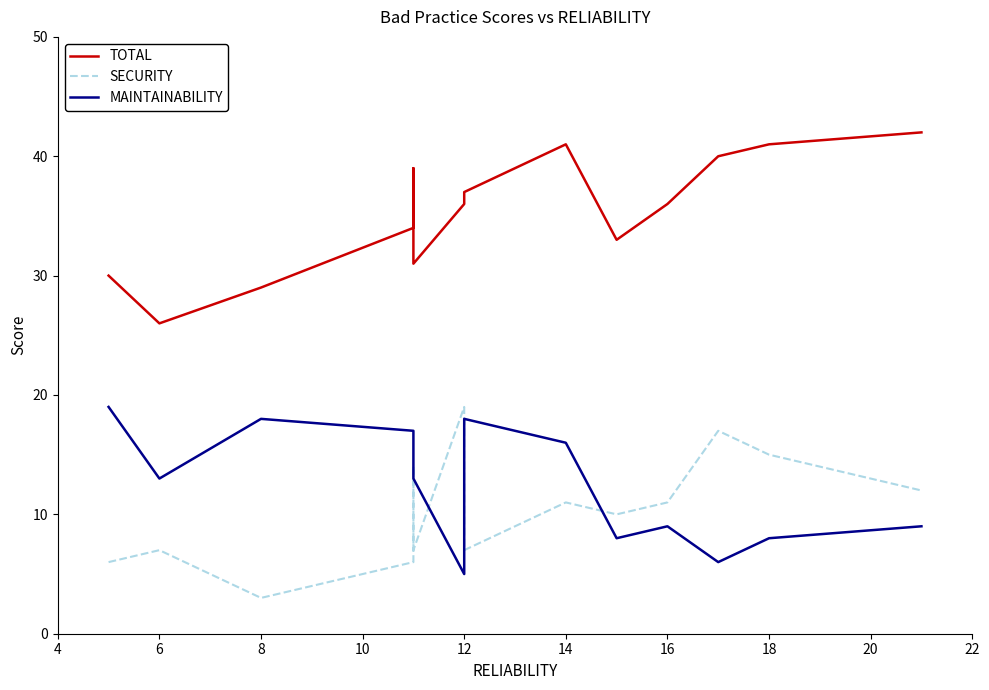

Count the number of data series in this chart.

3